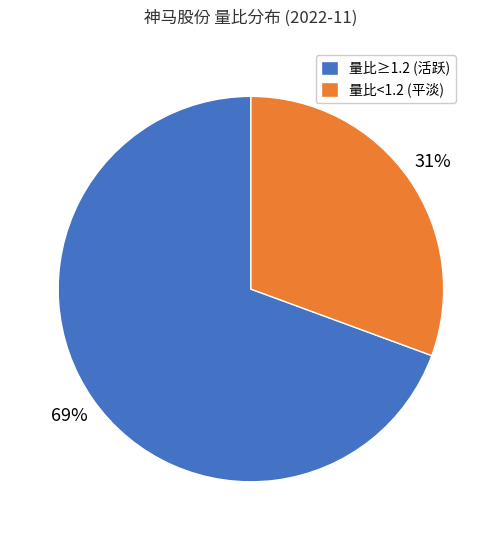

Does 量比≥1.2 (活跃) represent more than half of the total?

Yes